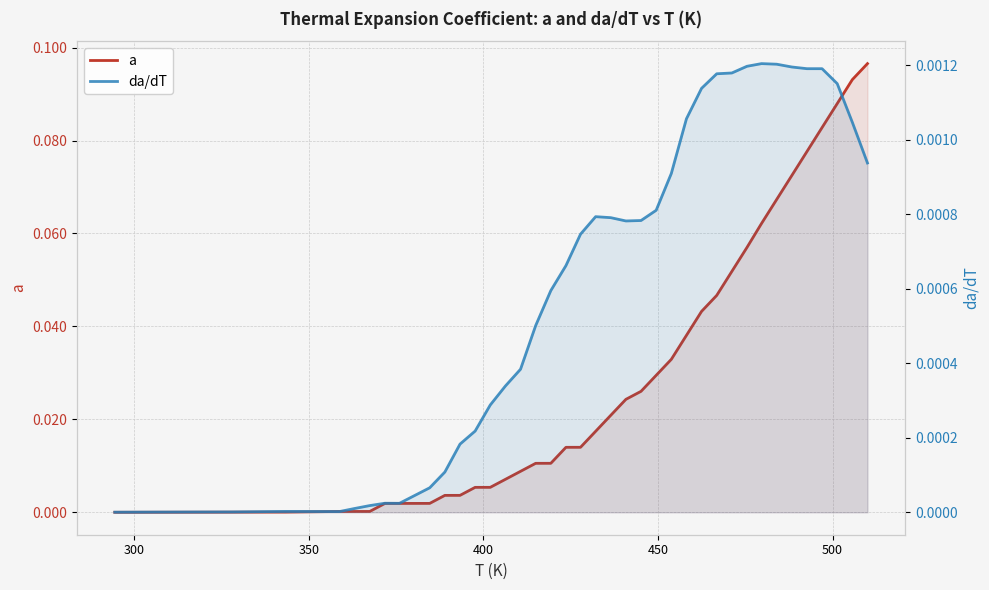

List the series in order of their overall mean, highest first.

a, da/dT